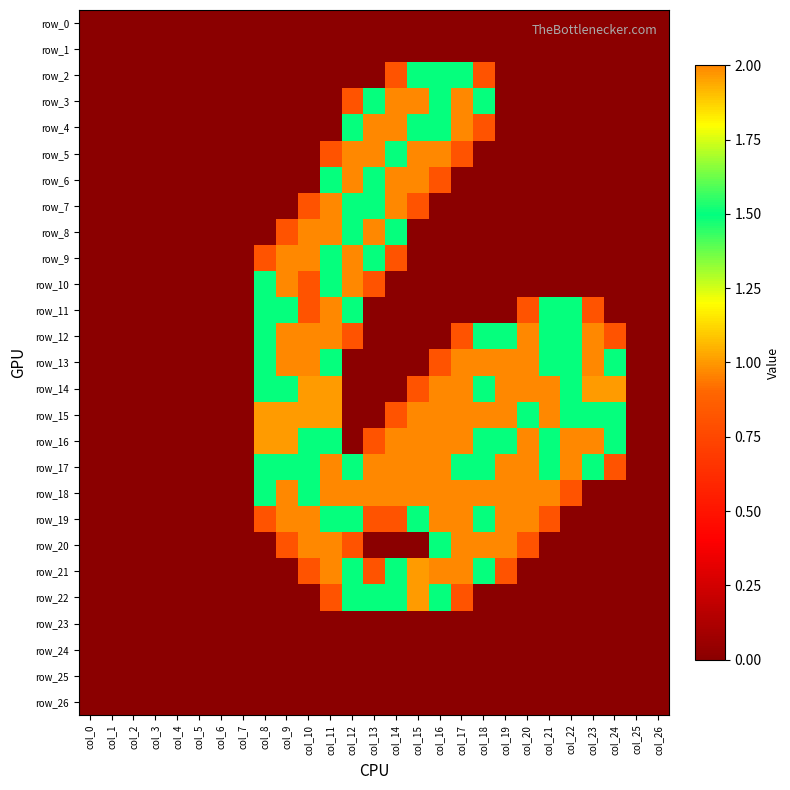

What is the difference between the row_12 values at col_14 and col_20?

2.0